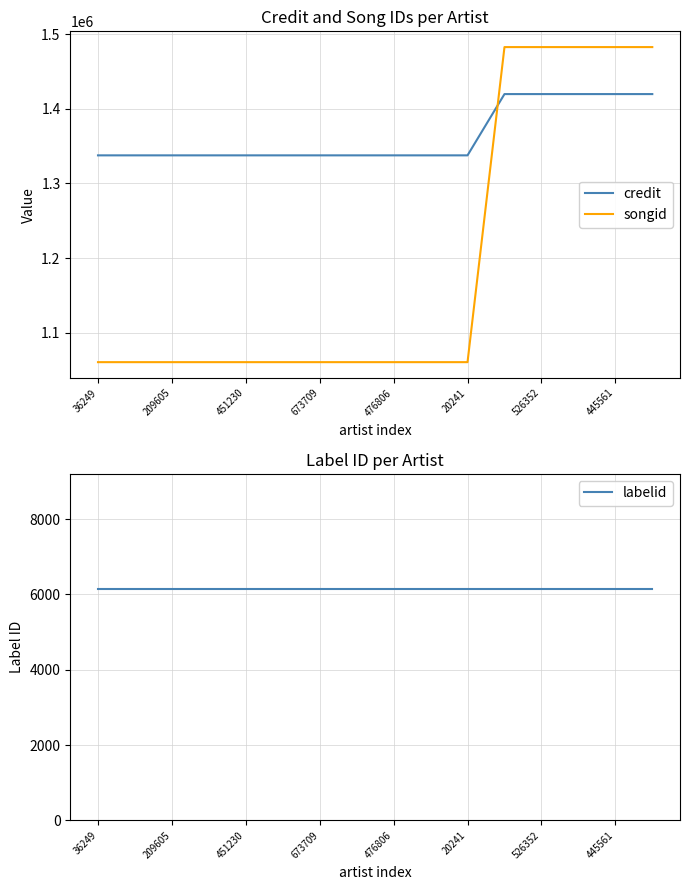

The value of songid at 476806 is 1060386. True or false?

True